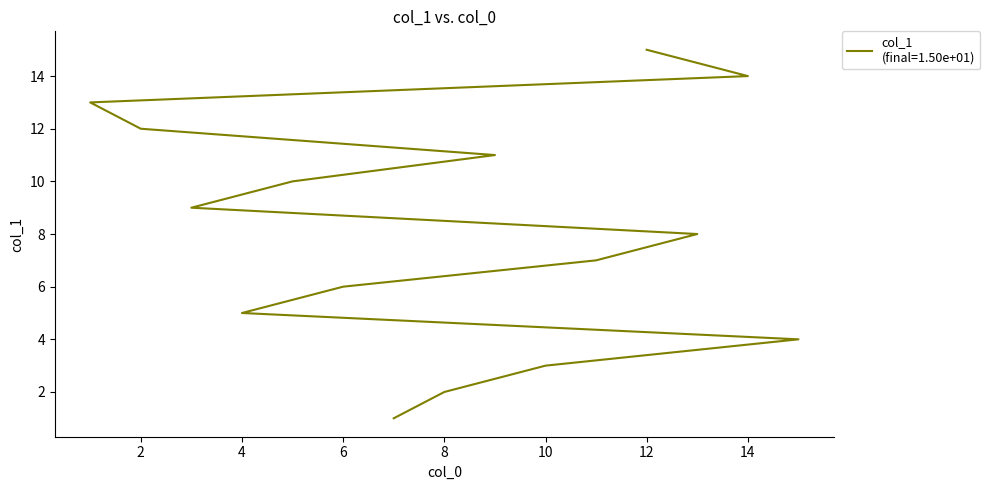

True or false: the data has more than 0 interior local peaks.

False